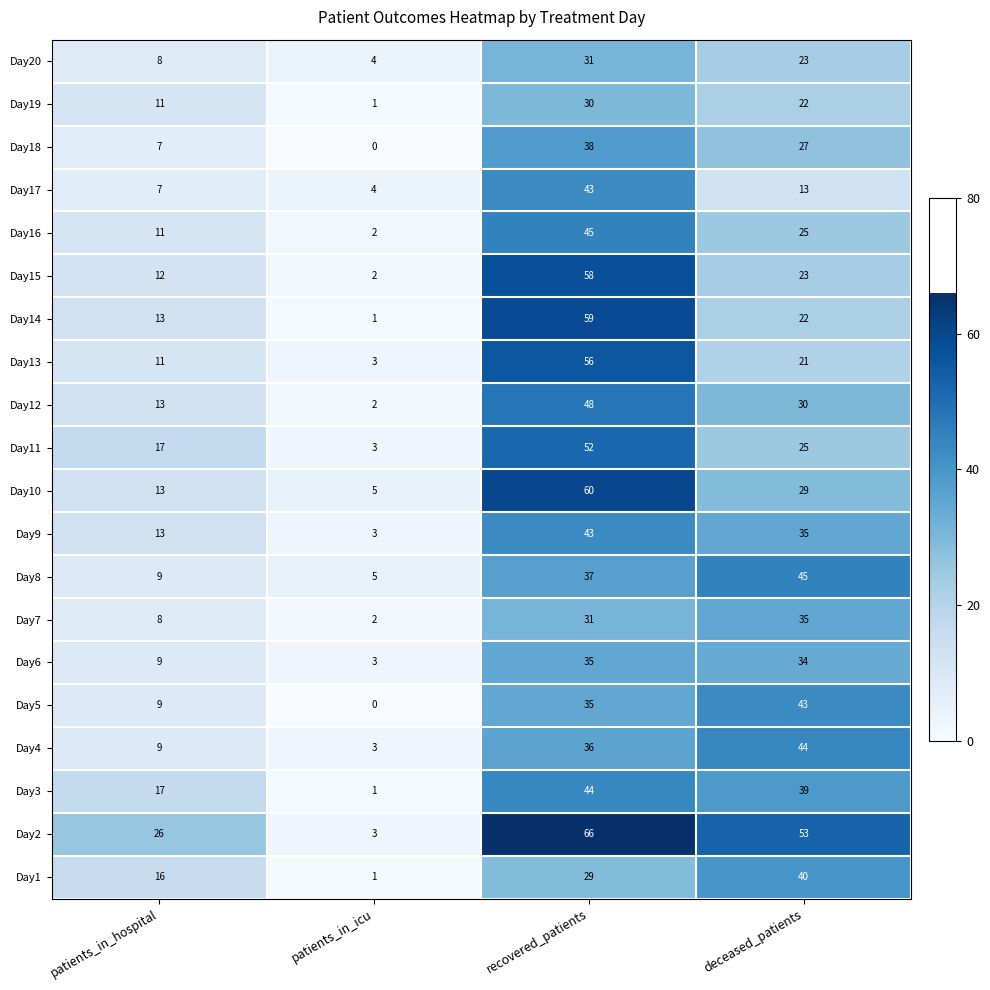

Read the Day10 value at patients_in_icu.

5